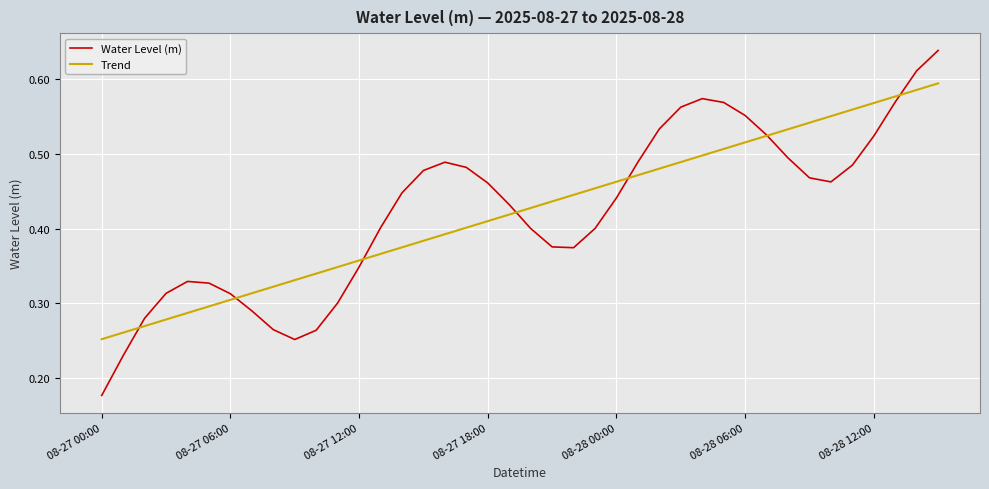

Rank the series by their maximum value, from lowest to highest.

Trend, Water Level (m)